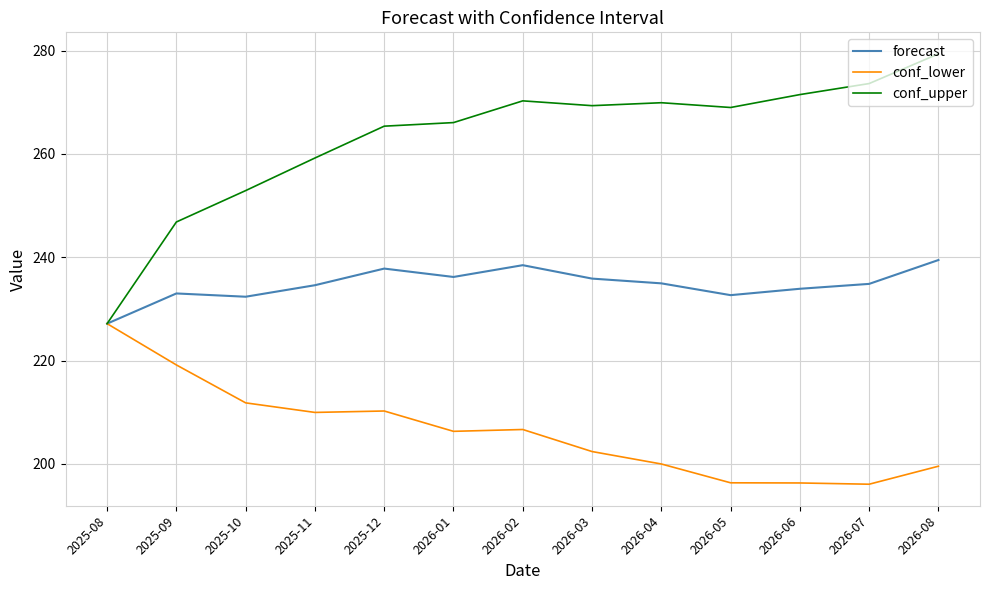

At which label does conf_lower reach its peak?

2025-08